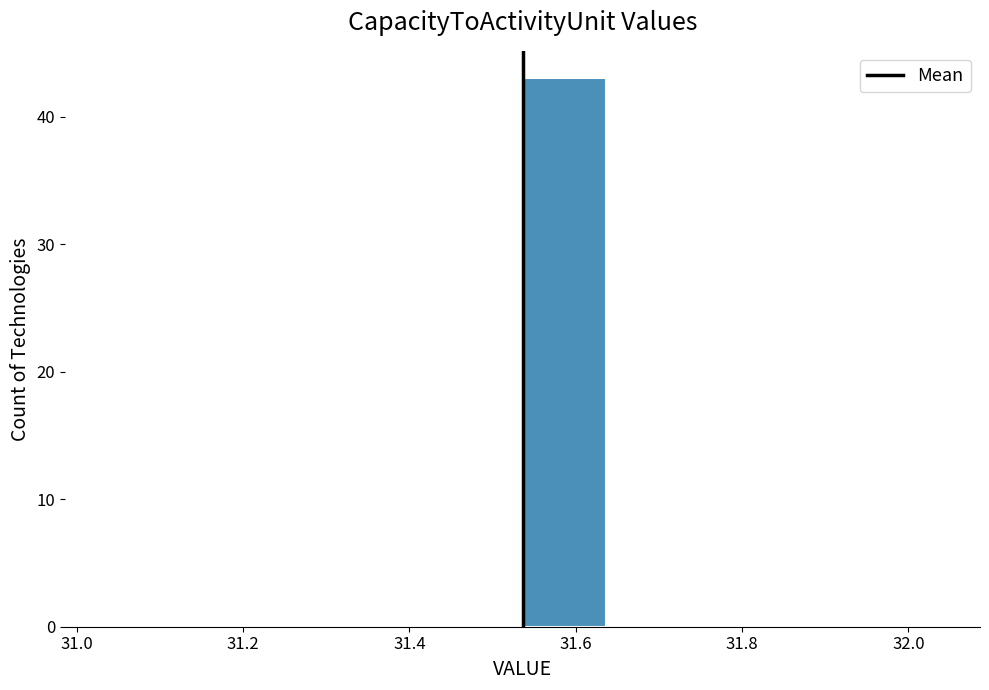

Reading left to right, transcribe this chart: for each bar, give the range it covers on the x-axis and its height. Neither the bar edges nor the heights are printed on the chart, so give them approximately, as read against the axes.

31.036 to 31.136: 0
31.136 to 31.236: 0
31.236 to 31.336: 0
31.336 to 31.436: 0
31.436 to 31.536: 0
31.536 to 31.636: 43
31.636 to 31.736: 0
31.736 to 31.836: 0
31.836 to 31.936: 0
31.936 to 32.036: 0